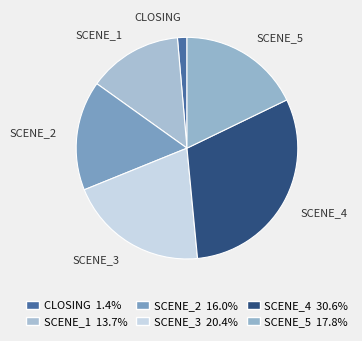

How many slices are in this pie chart?

6